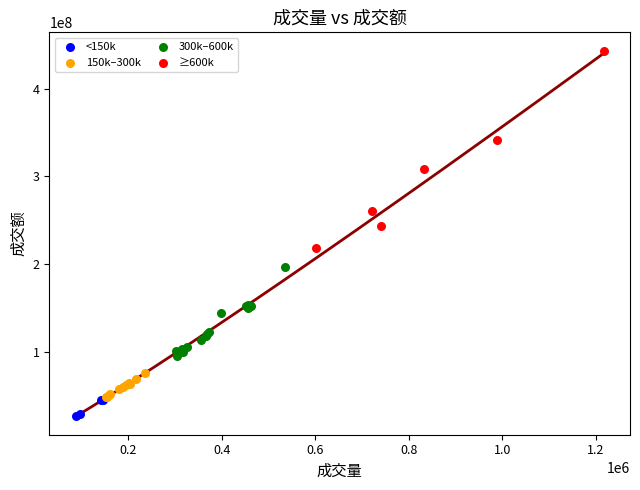

Which series reaches the maximum Y coordinate?

≥600k